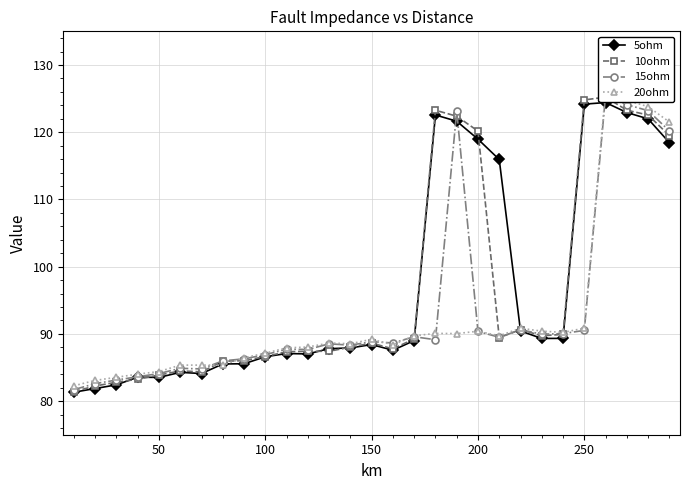

The value of 5ohm at 250 is 124.2. True or false?

True